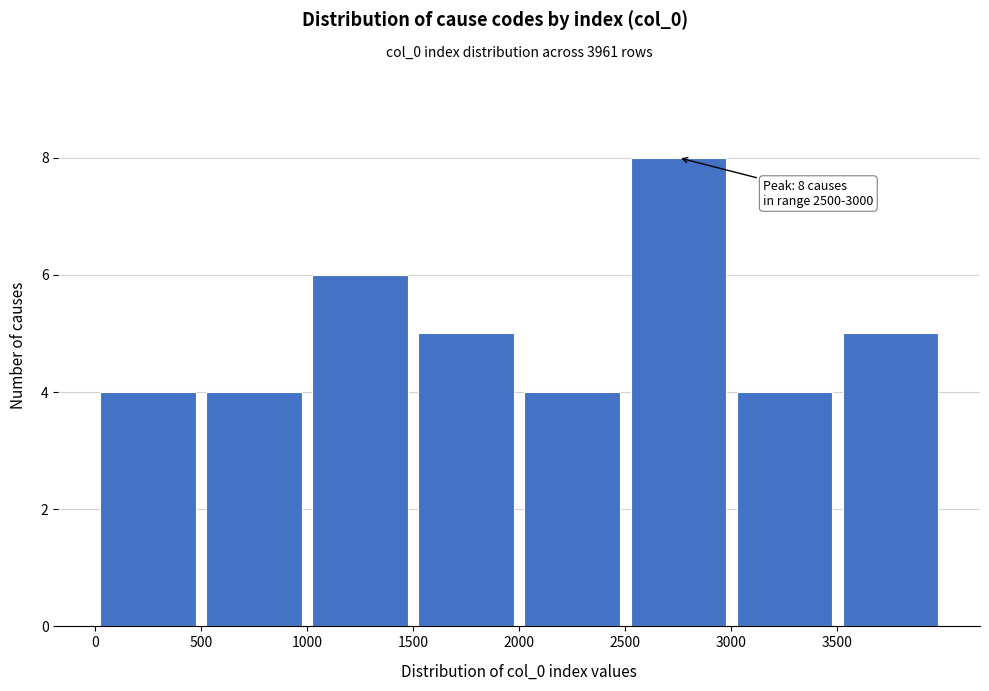

Over which range of the x-axis is the bar tallest?

2500 to 3000